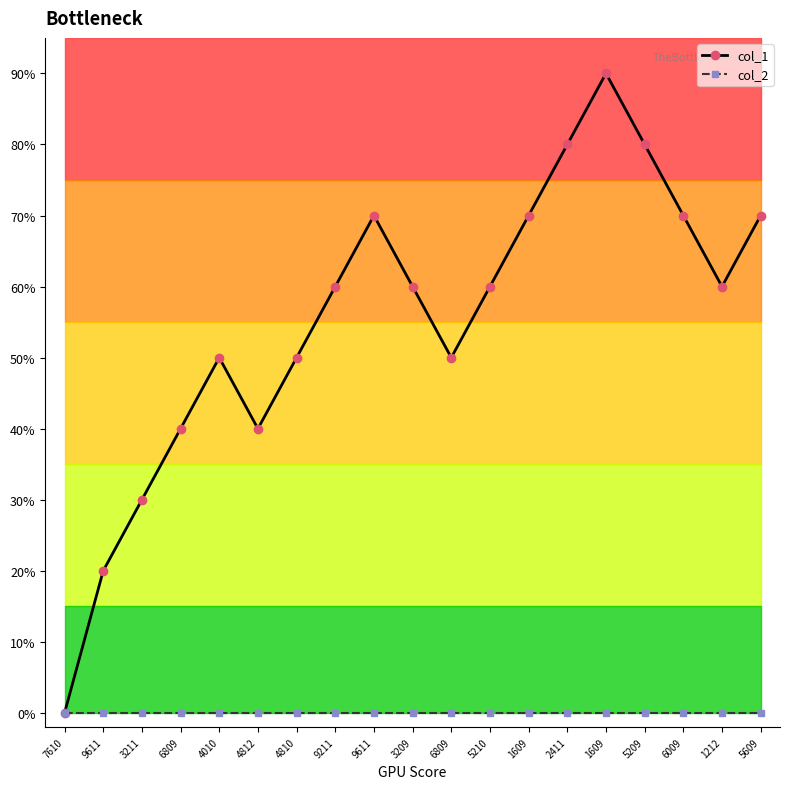

What are all the series names shown in the legend?

col_1, col_2